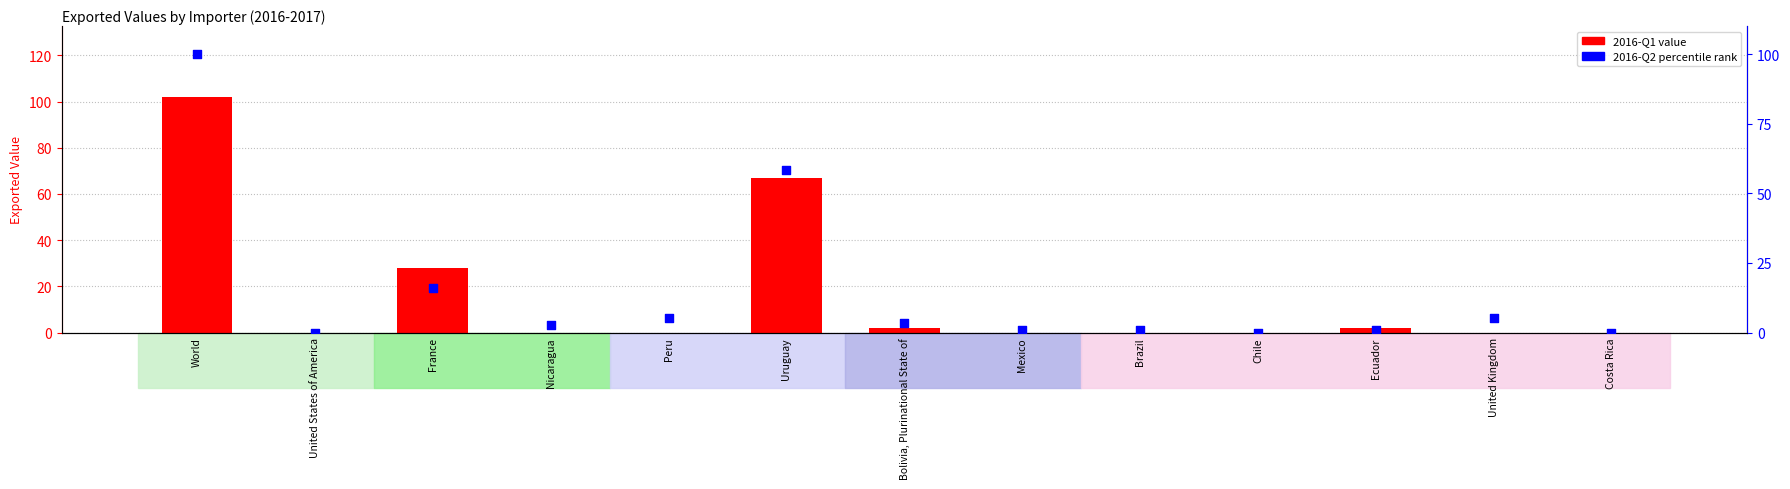

Which series contains the lowest Y value?

2016-Q1 value